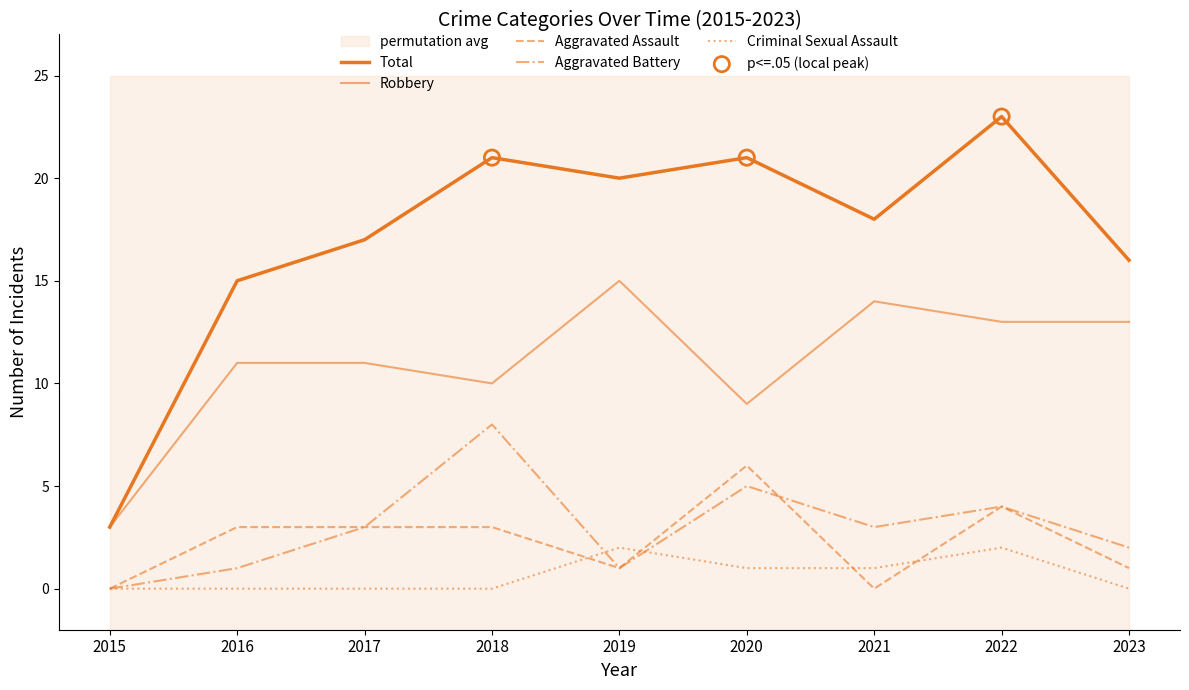

Which series has the largest total across all categories?

Total